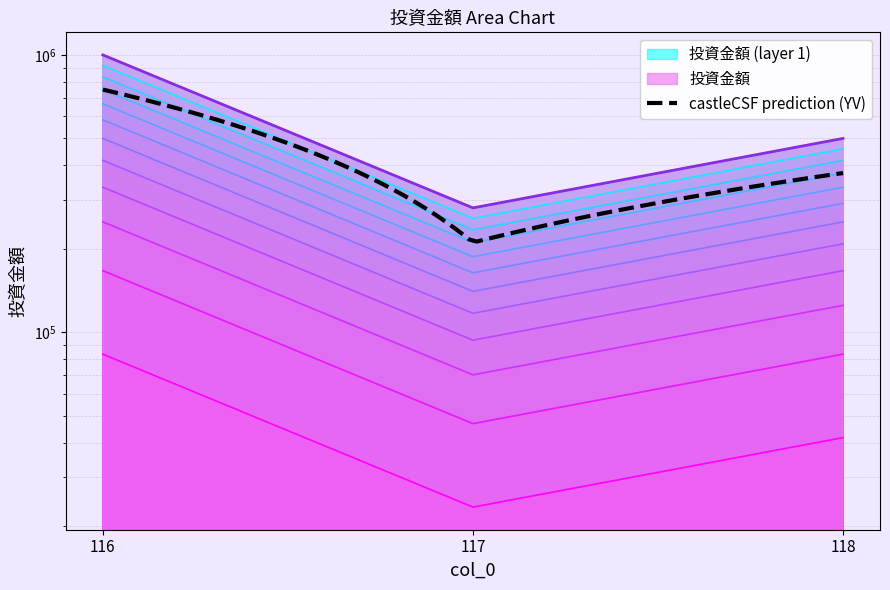

Count the values in the range 280800 to 1000000.

3